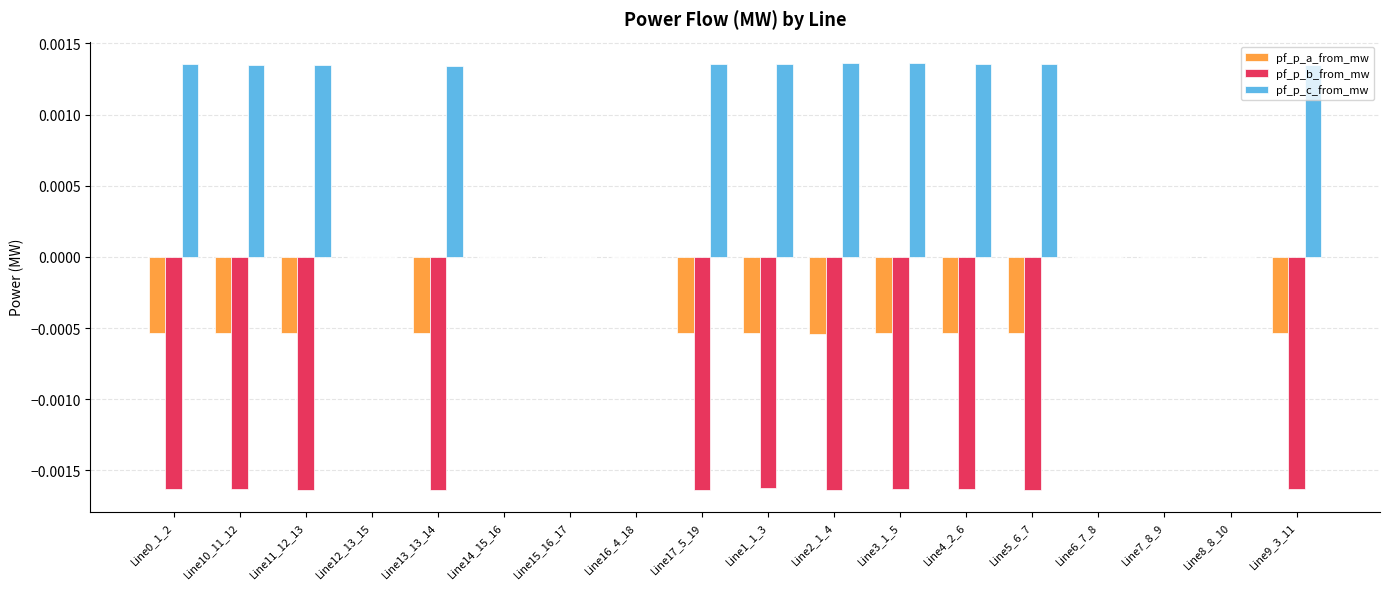

The pf_p_c_from_mw series shows -0.0 at Line8_8_10. True or false?

True